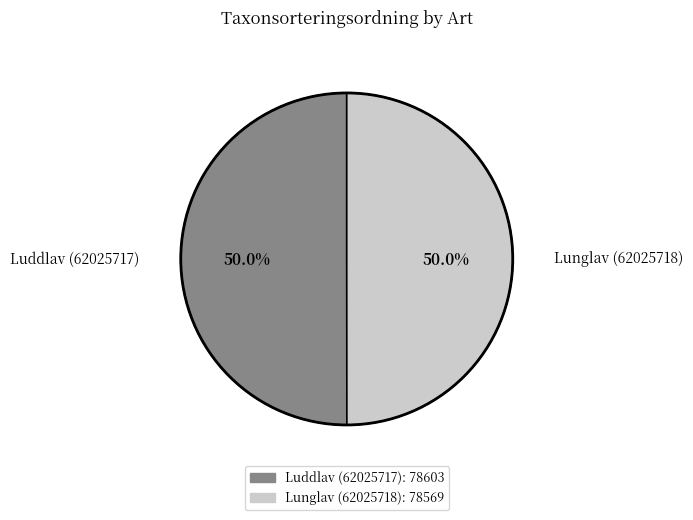

Do Luddlav (62025717) and Lunglav (62025718) together represent more than half of the pie?

Yes